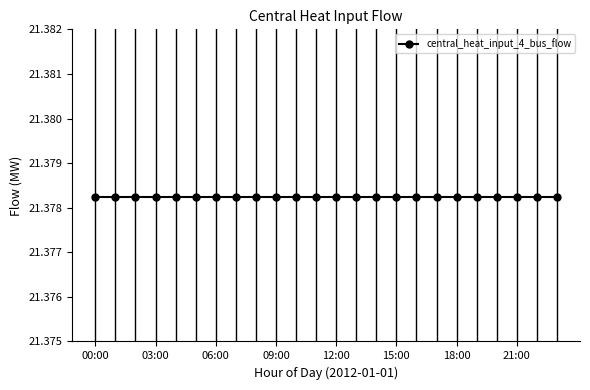

Where is central_heat_input_4_bus_flow nearest to the value 21?

18:00